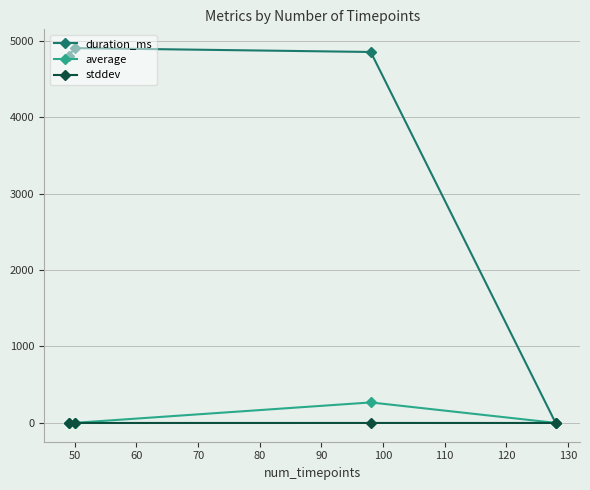

How many categories are shown in the chart?

4